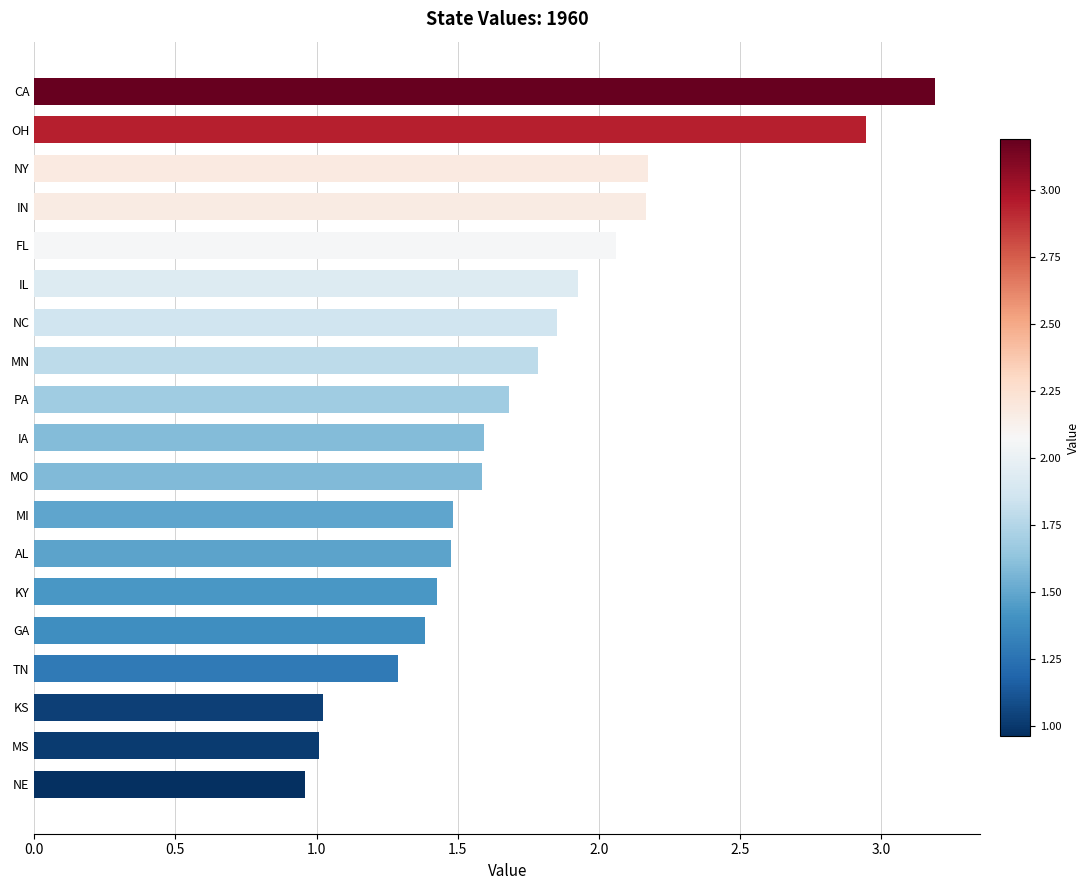

Count the number of data series in this chart.

1